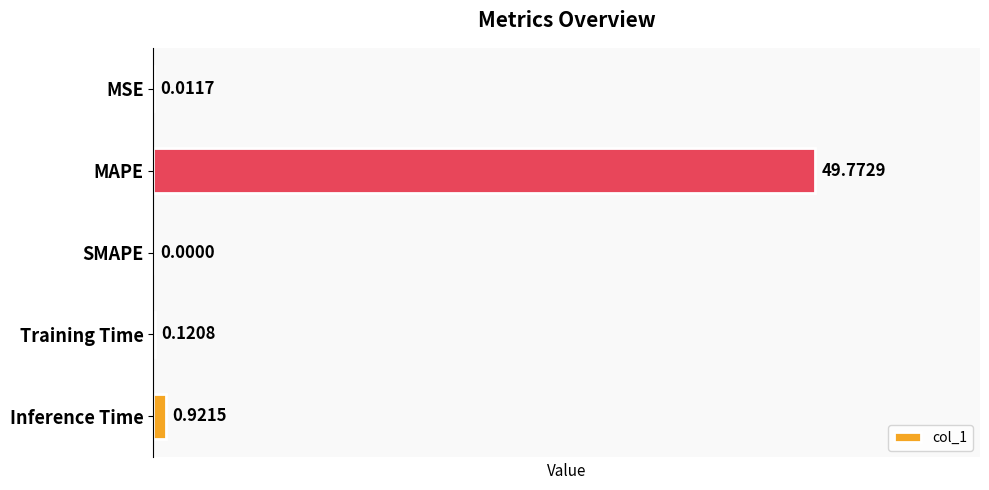

Are the bars horizontal?

Yes